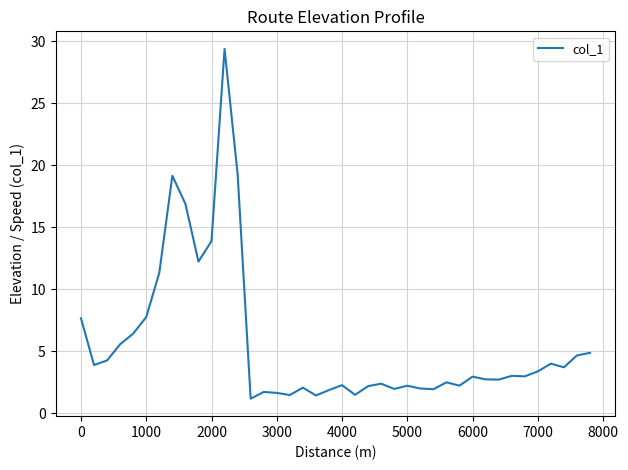

What is the smallest value displayed?

1.2